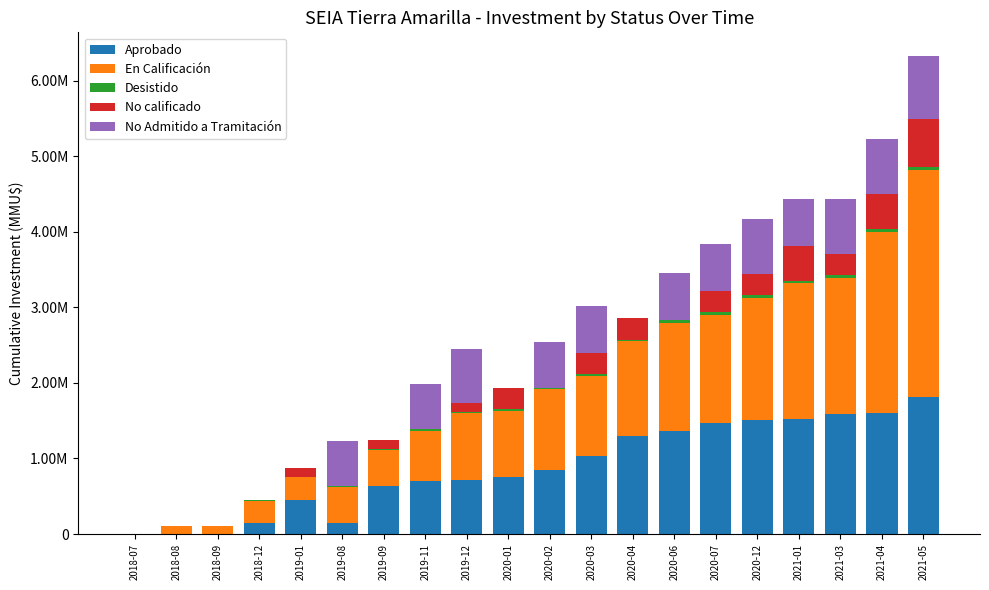

What is the sum of all No calificado values?

3594800